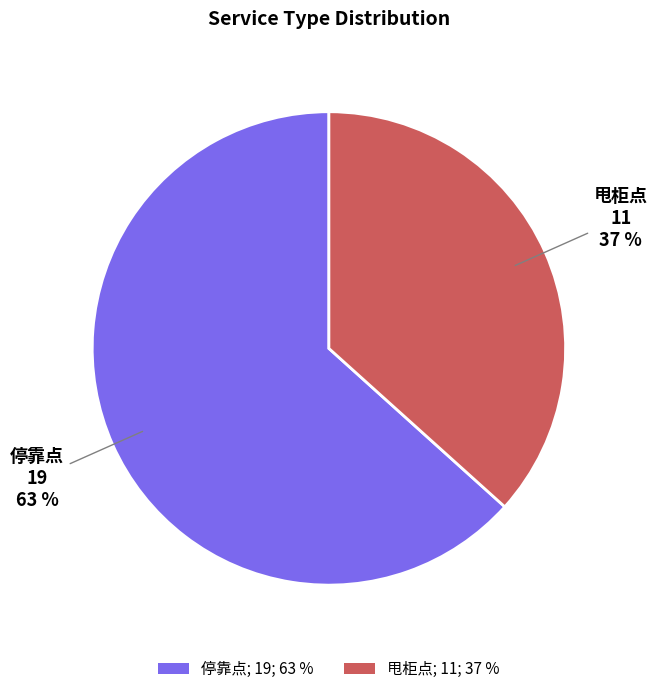

Is it true that 停靠点 is 63% of the pie?

True